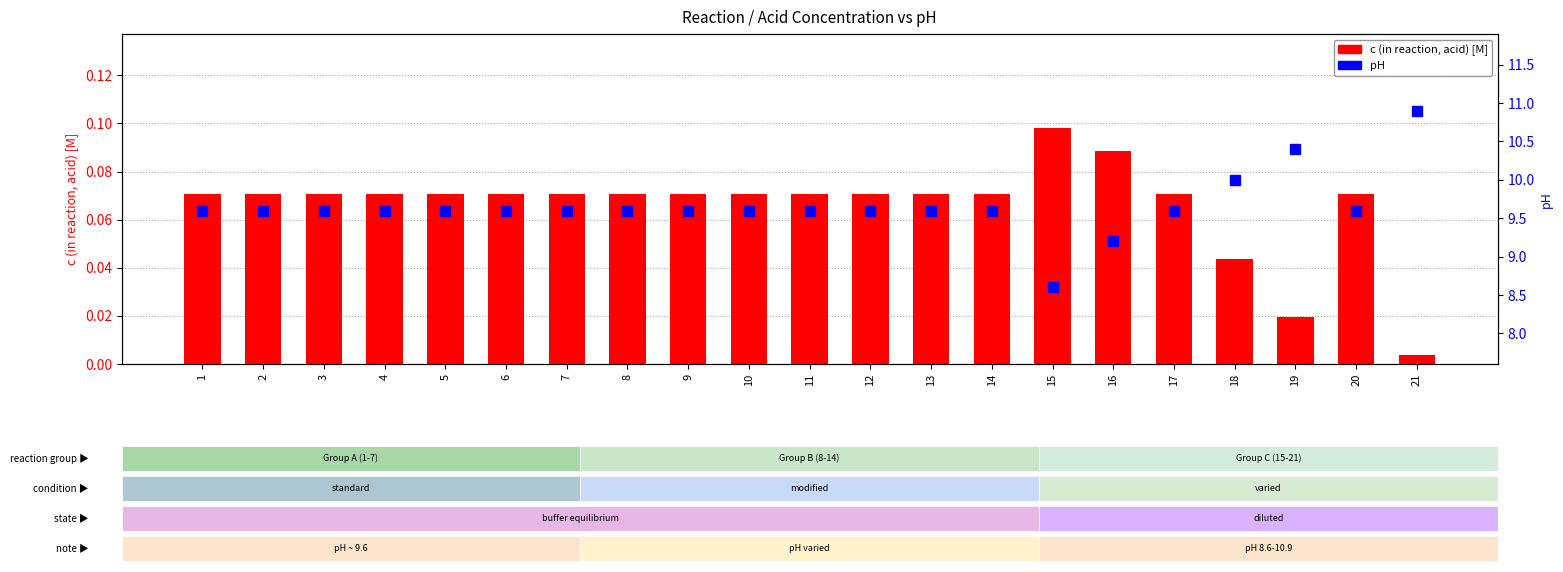

Is the value of c (in reaction, acid) [M] at 2 greater than the value of pH at 14?

No